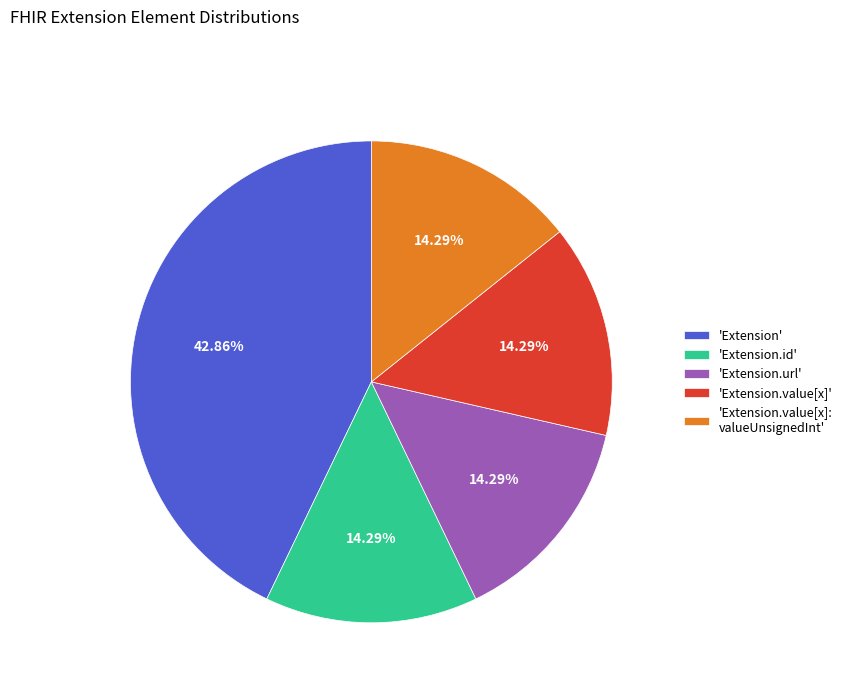

Which category has the biggest portion of the pie?

'Extension'